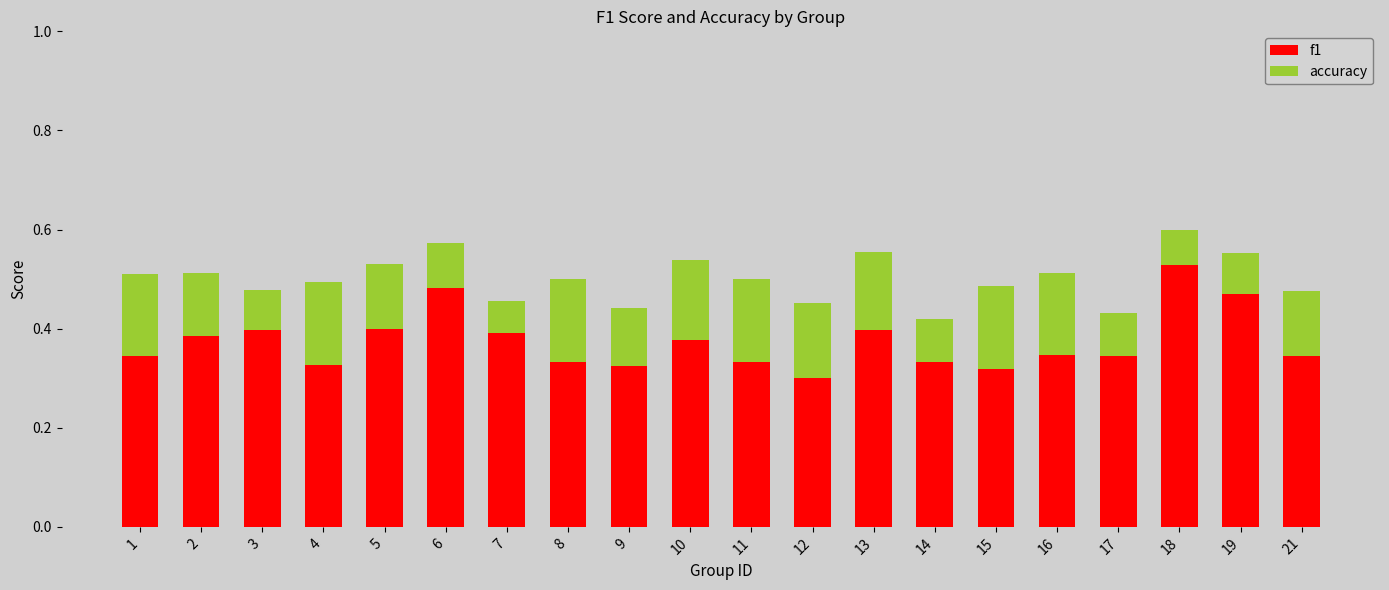

The value of f1 at 1 is 0.2. True or false?

False